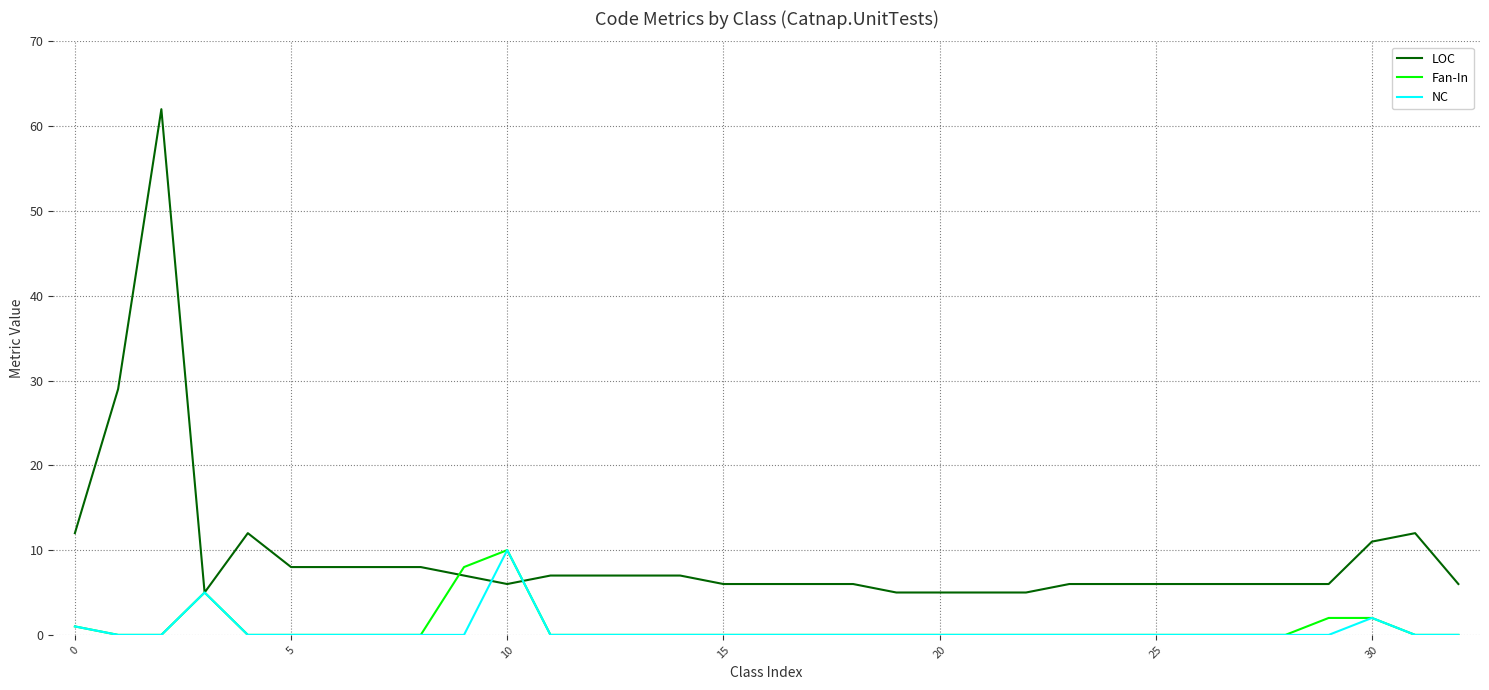

Which series has the largest total across all categories?

LOC